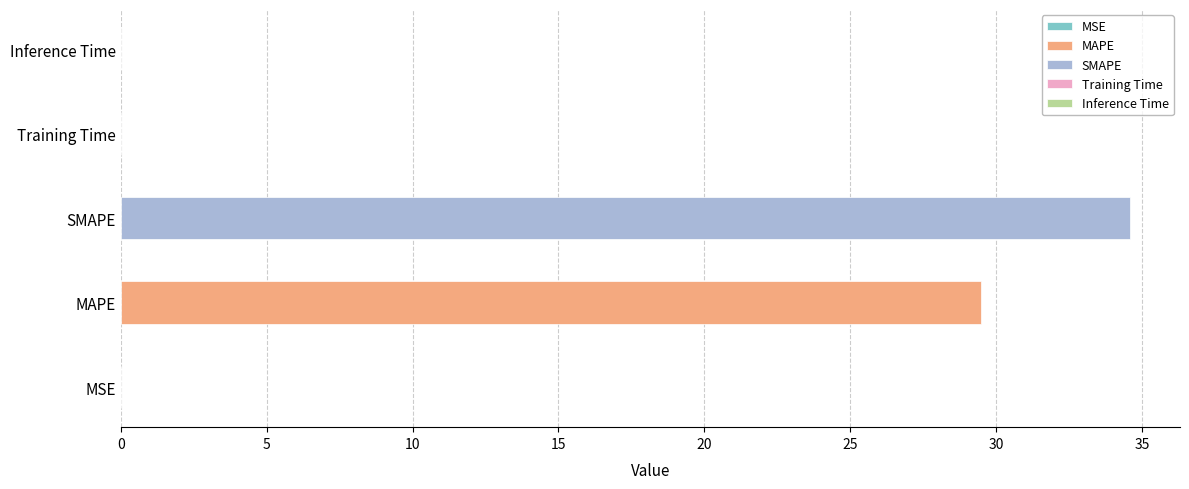

Rank the categories by value from highest to lowest.

SMAPE, MAPE, MSE, Inference Time, Training Time